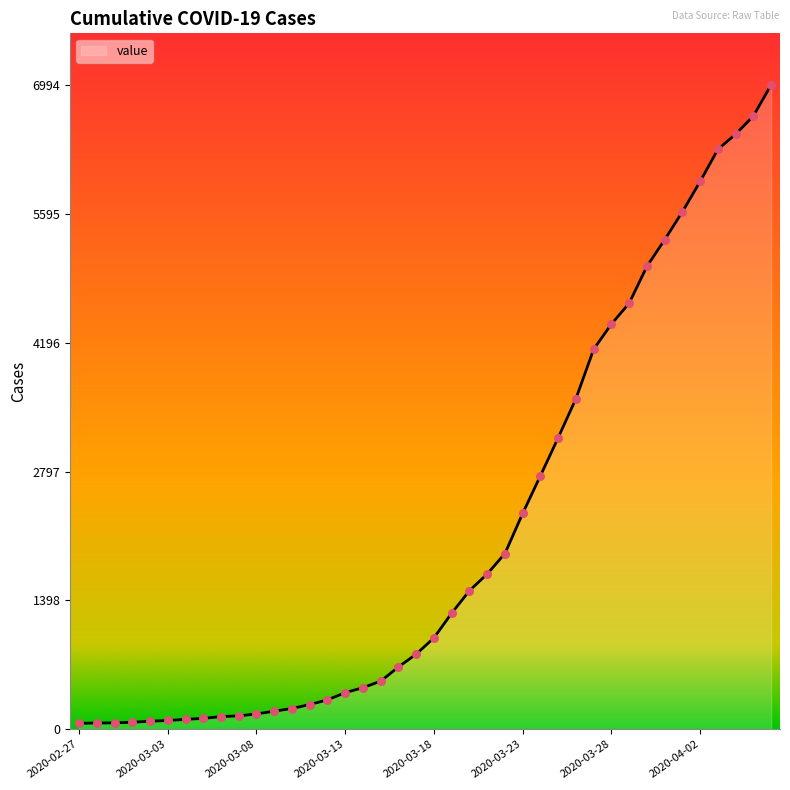

What is the maximum value shown in the chart?

6994